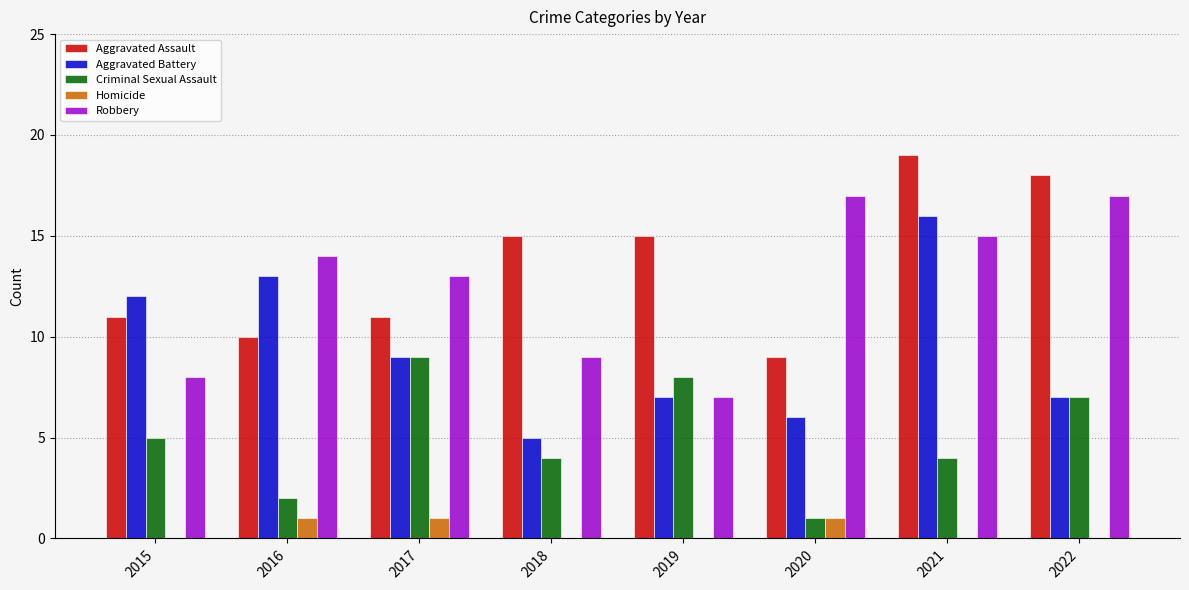

Are the bars grouped side by side (vs. stacked)?

Yes